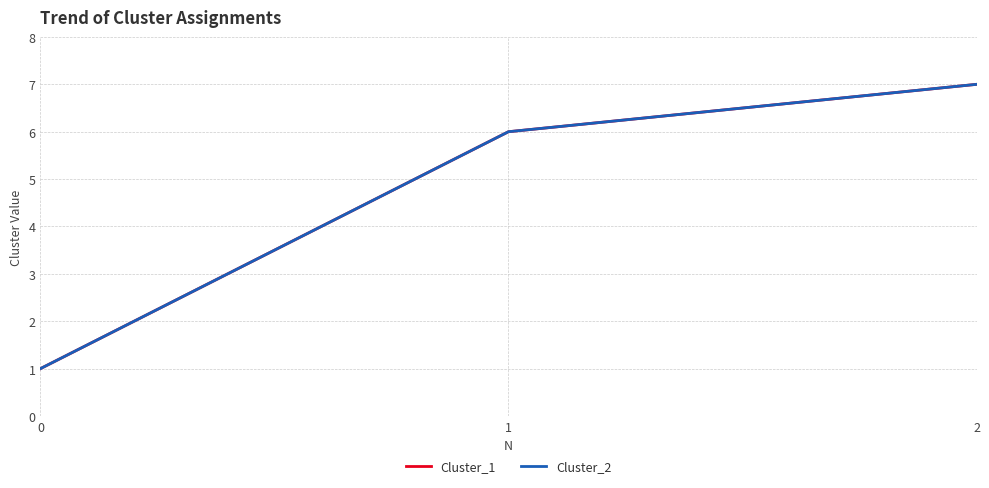

What is the value of the Cluster_1 point at the 3rd from the left?

7